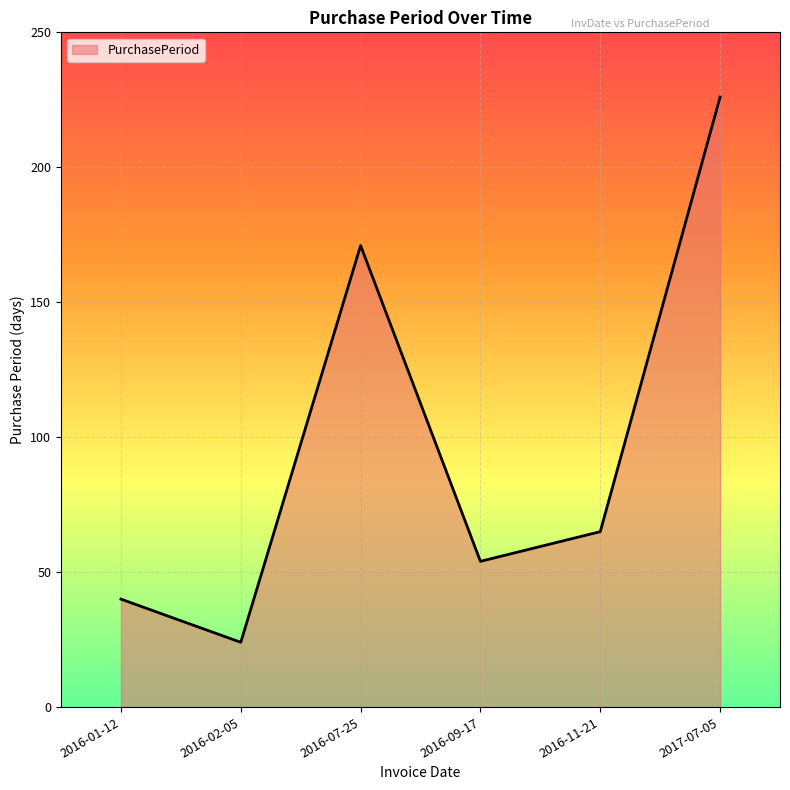

What is the change in value from 2016-07-25 to 2017-07-05?

+55